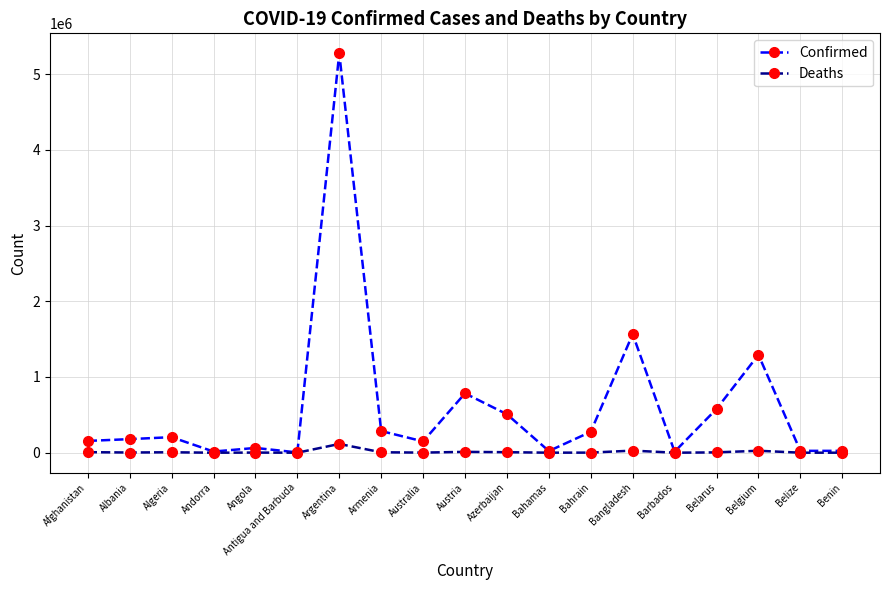

What is the value of the Confirmed point at the 5th from the left?

63197